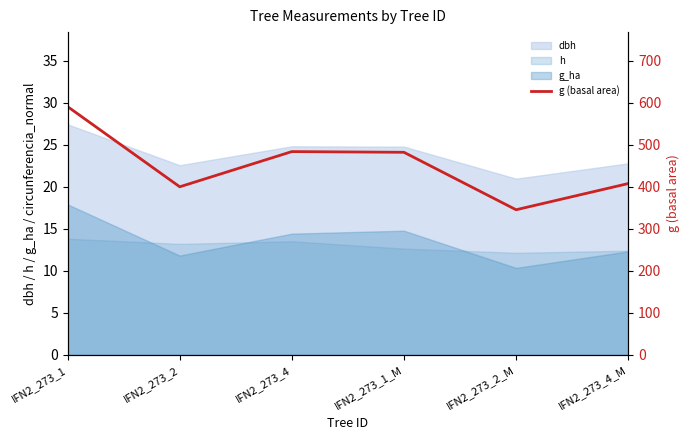

Is it true that the value at IFN2_273_4_M is 690.1?

False